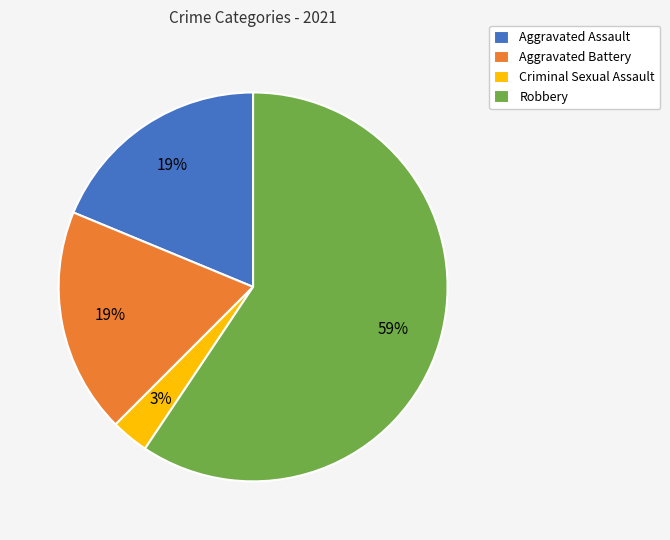

Is the sum of Criminal Sexual Assault and Aggravated Battery greater than half?

No